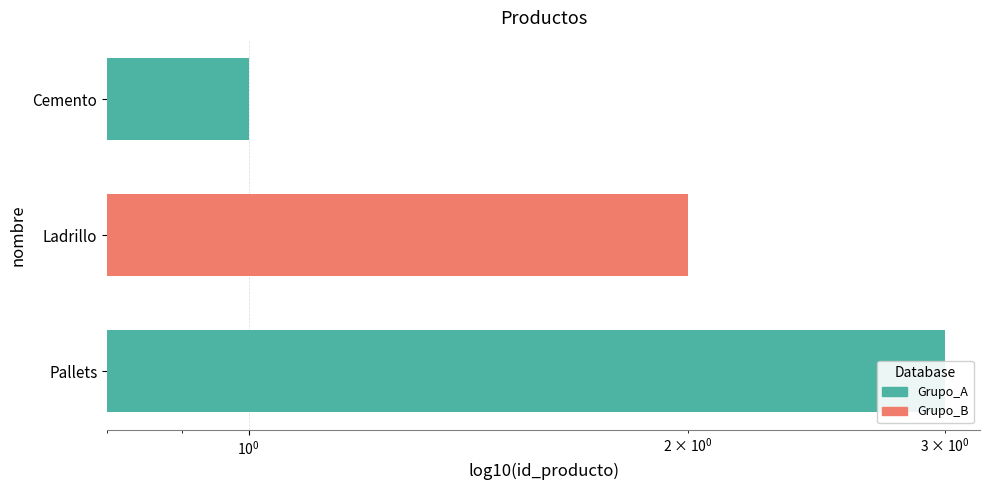

Count the values in the range 1 to 3.

3